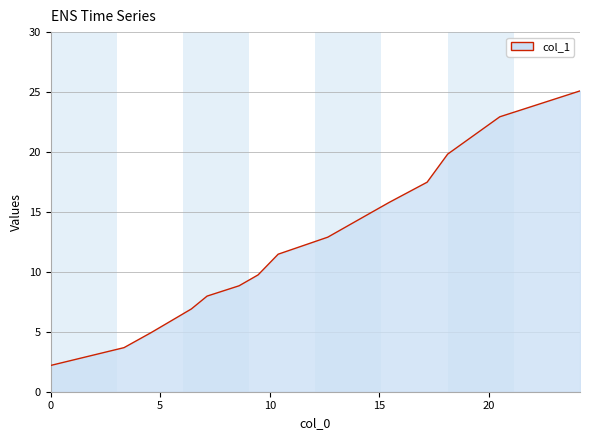

What is the maximum value shown in the chart?

25.1